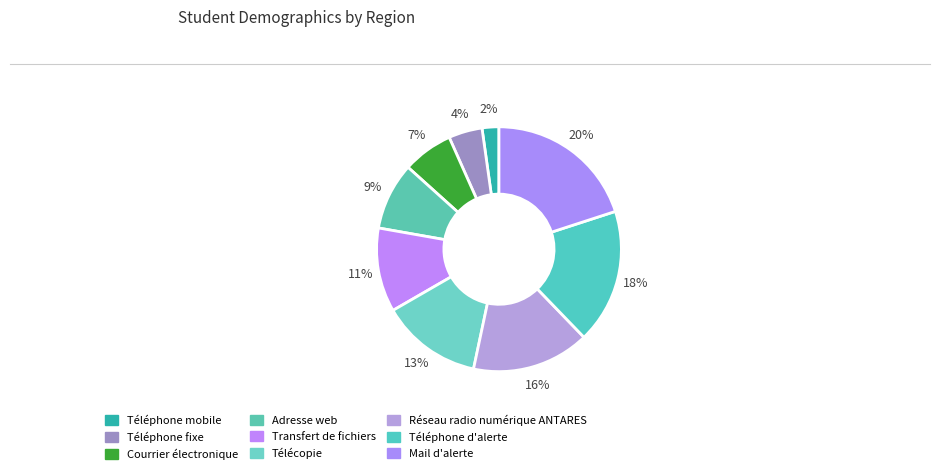

Rank the categories by value from highest to lowest.

Mail d'alerte, Téléphone d'alerte, Réseau radio numérique ANTARES, Télécopie, Transfert de fichiers, Adresse web, Courrier électronique, Téléphone fixe, Téléphone mobile